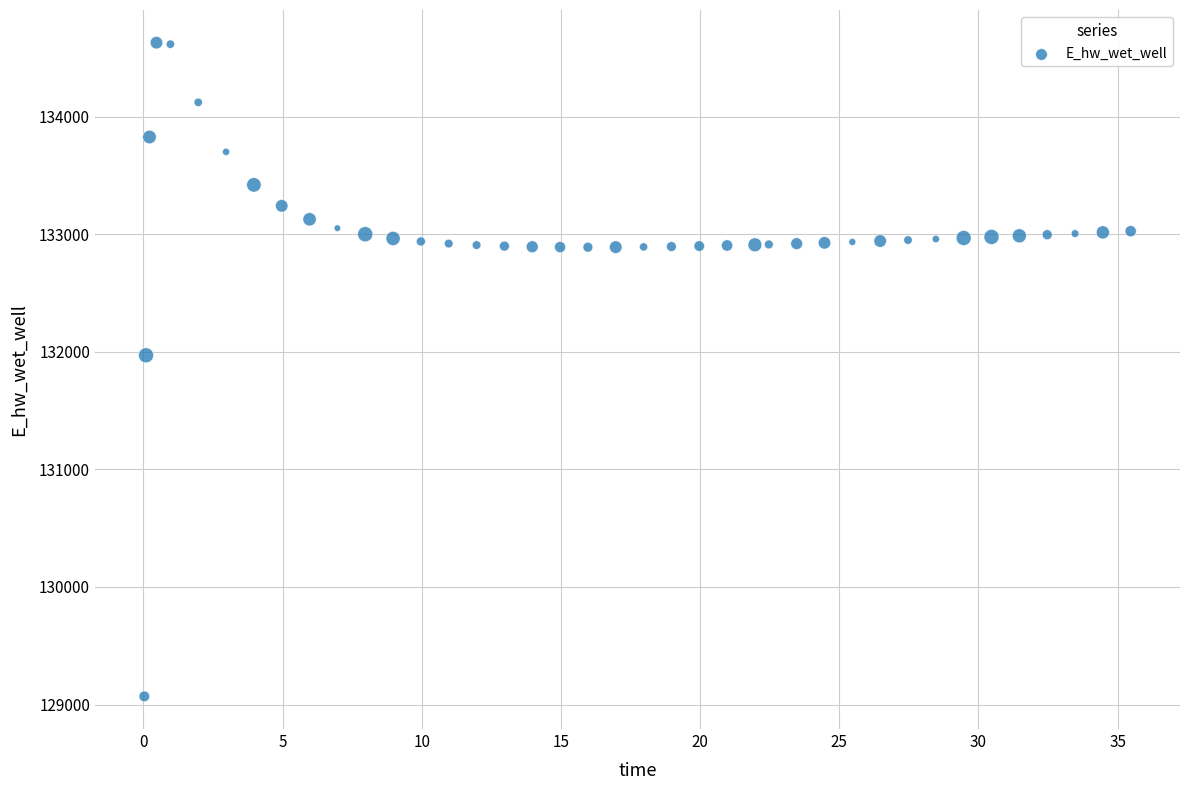

What Y value in the scatter plot is closest to 131849?

131970.0